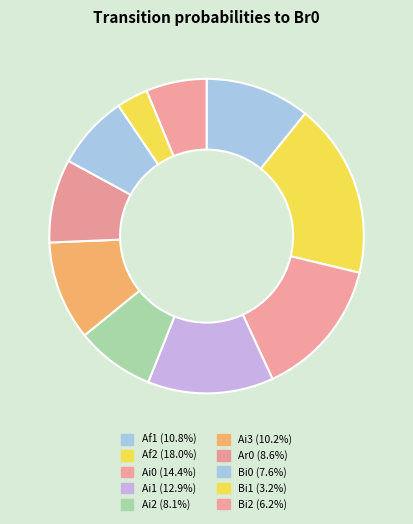

How many slices are in this pie chart?

10